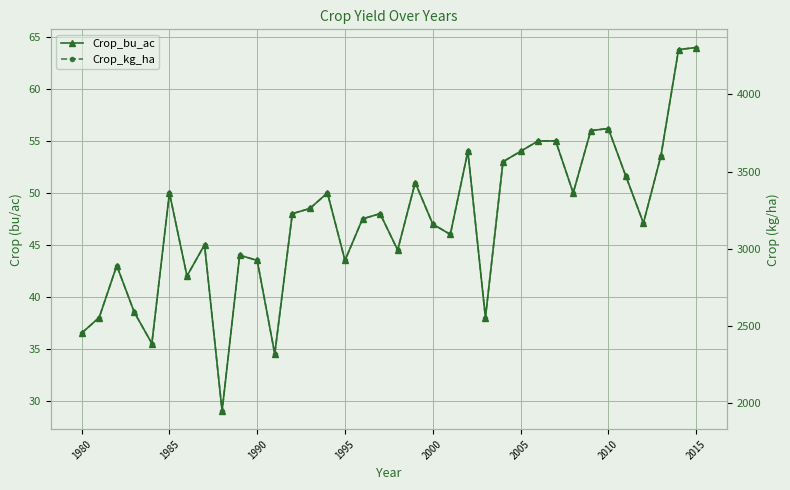

True or false: Crop_bu_ac and Crop_kg_ha cross at least once.

False